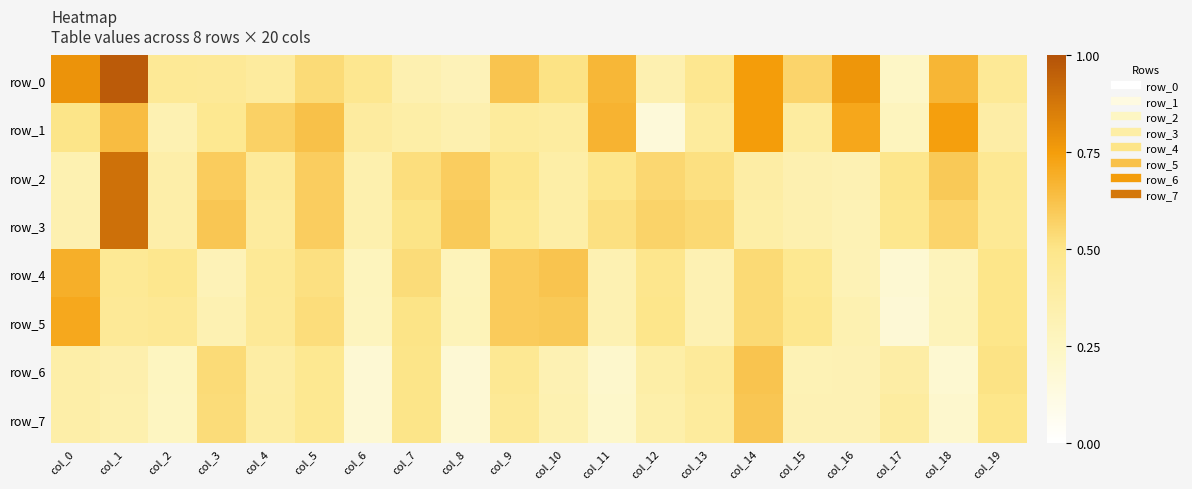

At how many categories does at least one series exceed 0?

20